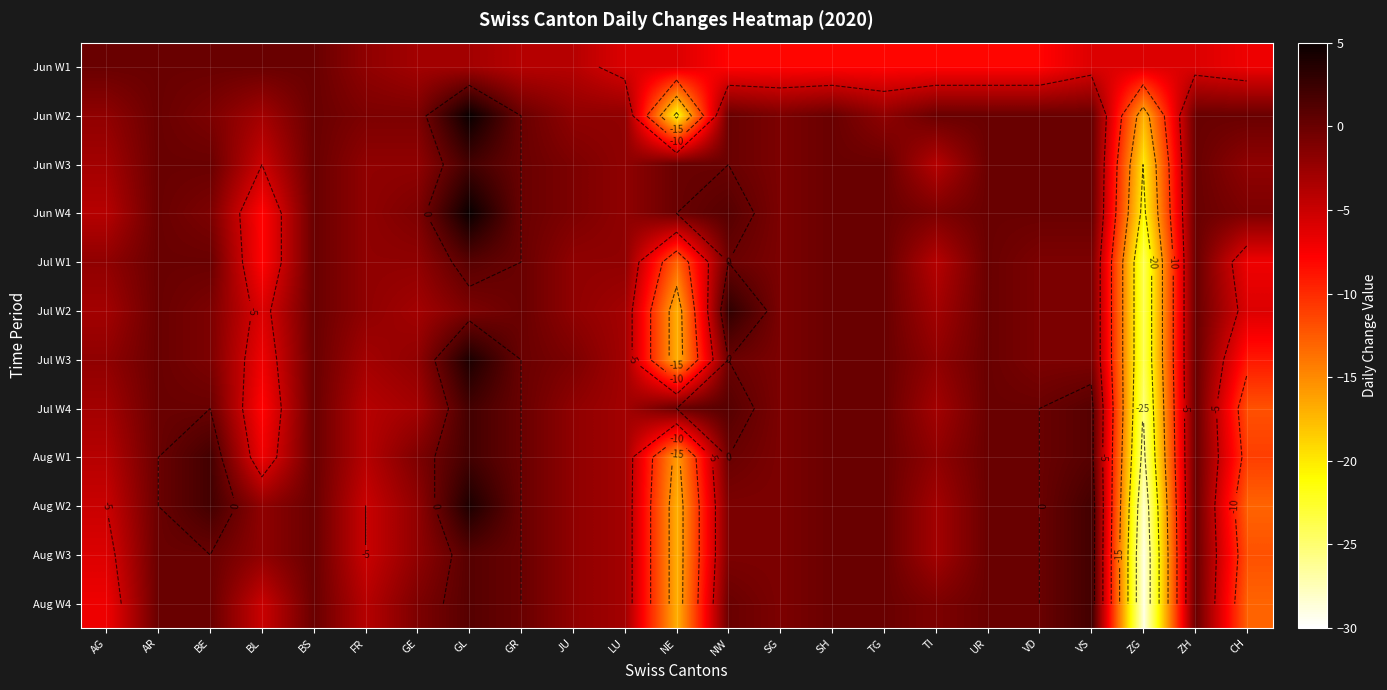

Is it true that Aug W3 equals -1 at TI?

False